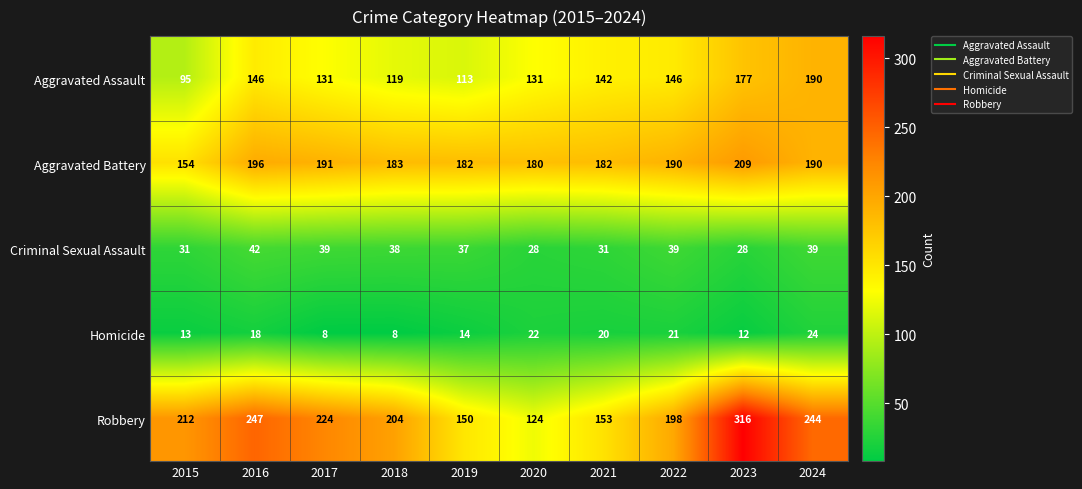

At which label is Criminal Sexual Assault closest to 35?

2019